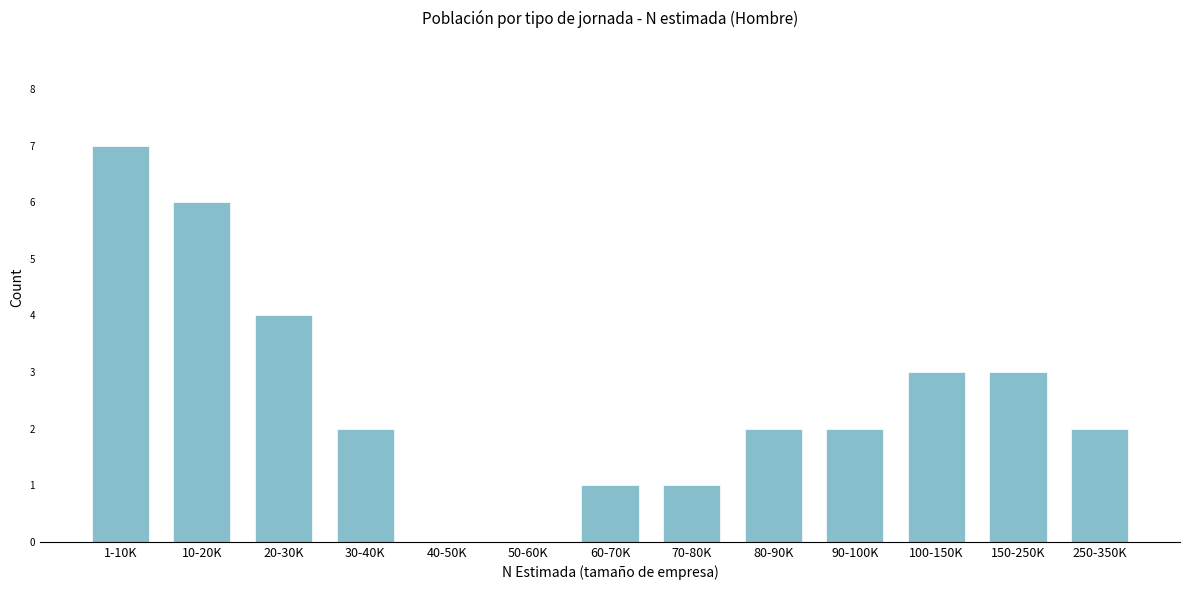

Reading left to right, list all the values displayed in this chart.

1-10K=7	10-20K=6	20-30K=4	30-40K=2	40-50K=0	50-60K=0	60-70K=1	70-80K=1	80-90K=2	90-100K=2	100-150K=3	150-250K=3	250-350K=2